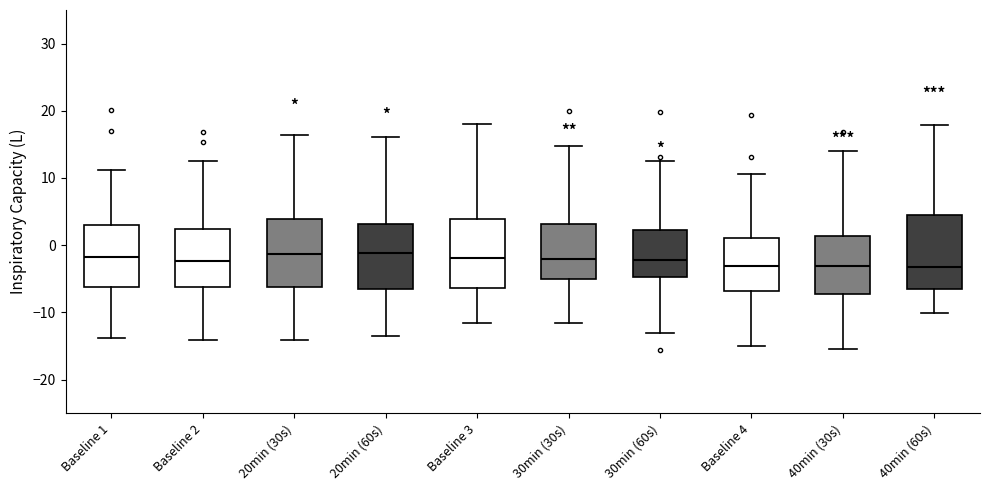

Reading left to right, read every box against the y-axis: the position of its median line, the range the box covers, and the ends of its whiskers. The values are not printed on the chart, so give them approximately, as read against the axis.

Baseline 1: median -2, box -6 to 3, whiskers -14 to 11
Baseline 2: median -2, box -6 to 2, whiskers -14 to 12
20min (30s): median -1, box -6 to 4, whiskers -14 to 16
20min (60s): median -1, box -7 to 3, whiskers -13 to 16
Baseline 3: median -2, box -6 to 4, whiskers -12 to 18
30min (30s): median -2, box -5 to 3, whiskers -12 to 15
30min (60s): median -2, box -5 to 2, whiskers -13 to 13
Baseline 4: median -3, box -7 to 1, whiskers -15 to 11
40min (30s): median -3, box -7 to 1, whiskers -16 to 14
40min (60s): median -3, box -7 to 4, whiskers -10 to 18